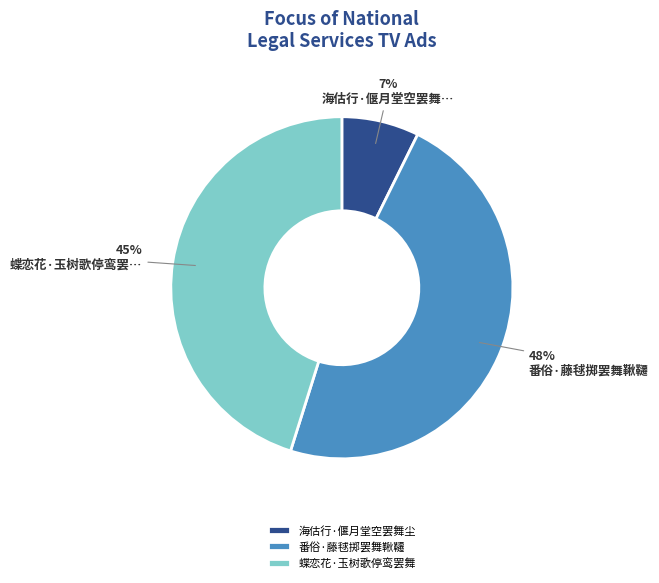

Does any single category account for the majority?

No